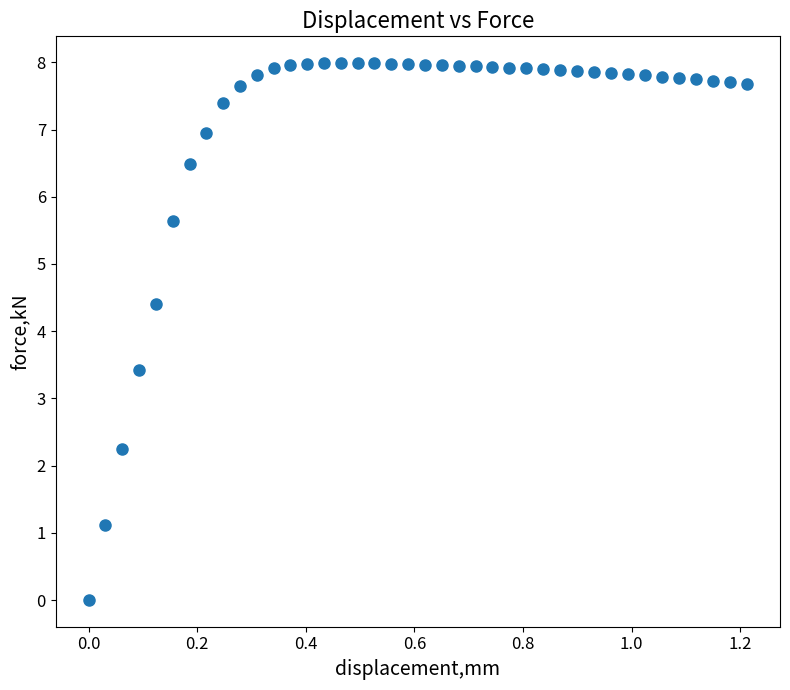

What is the range of X values (max minus min)?

1.2